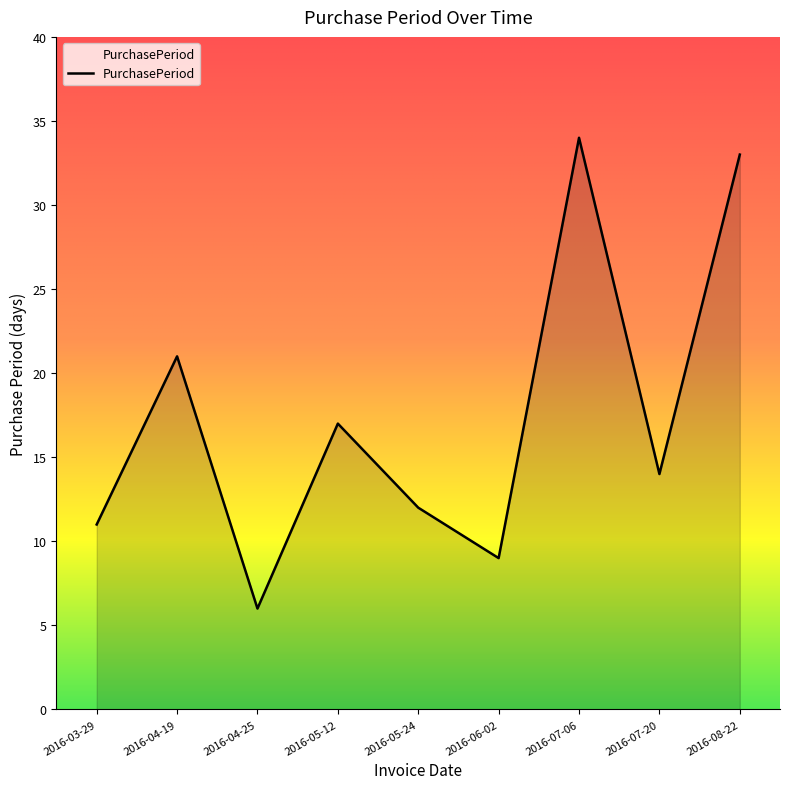

Which has a higher value, 2016-05-24 or 2016-04-25?

2016-05-24